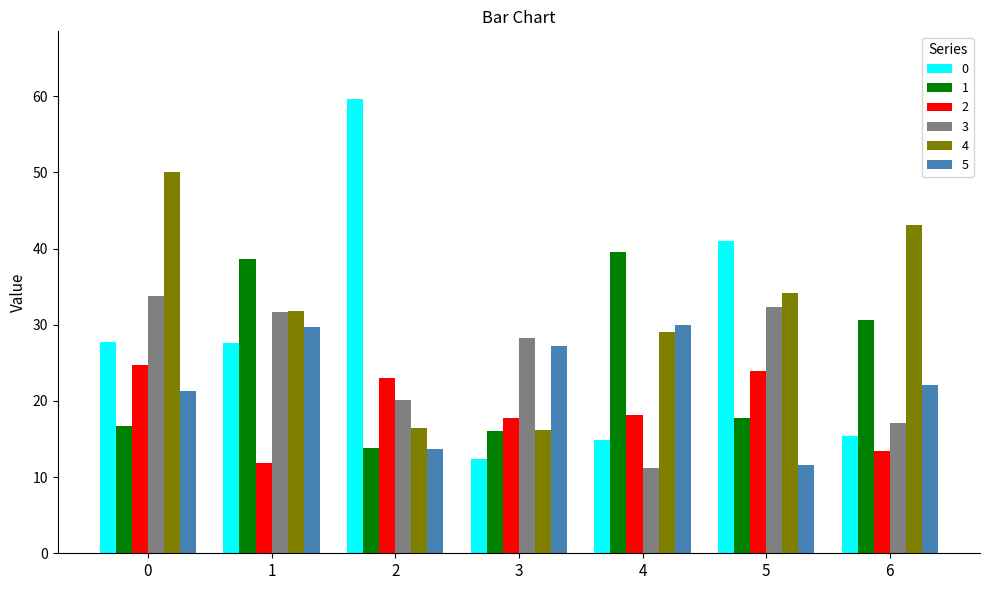

What is the value of the 1 bar at the 4th from the left?

16.0